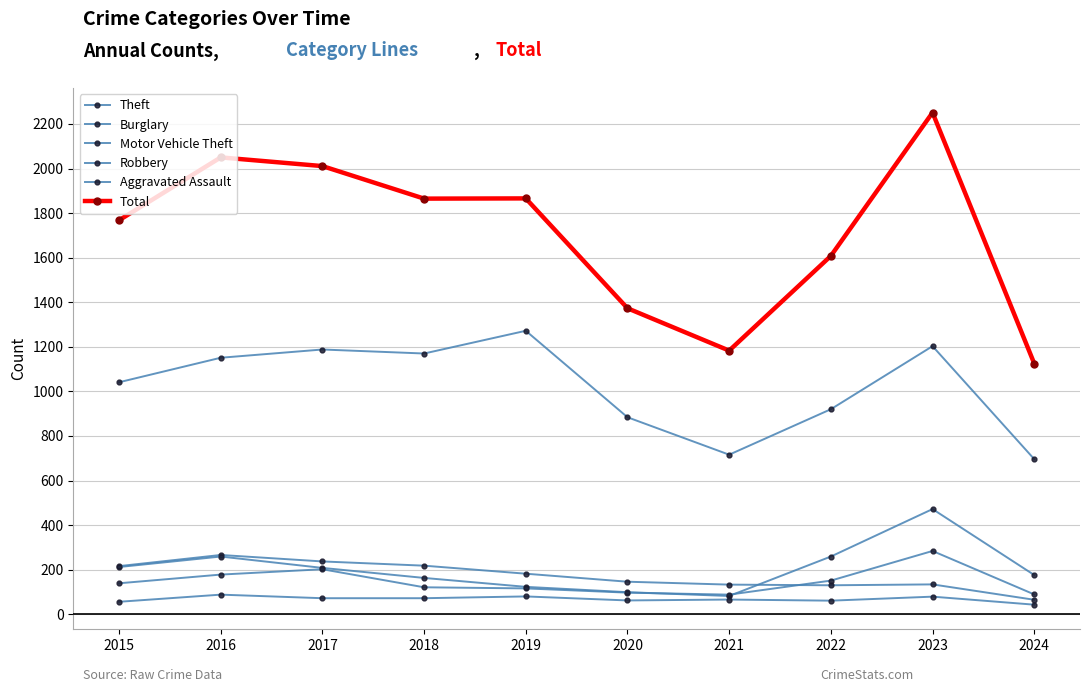

What is the minimum value for Motor Vehicle Theft?

82